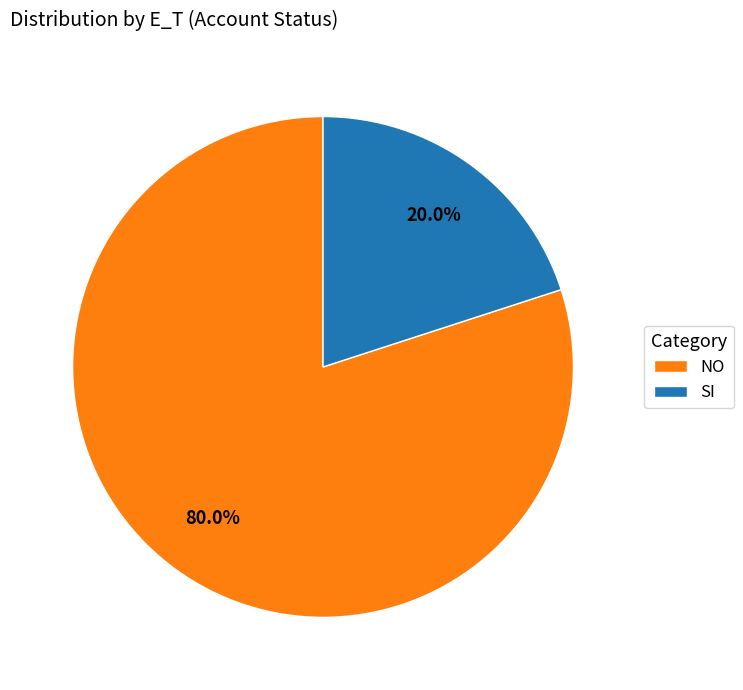

To the nearest percent, what is the difference between the largest and smallest slice percentages?

60%